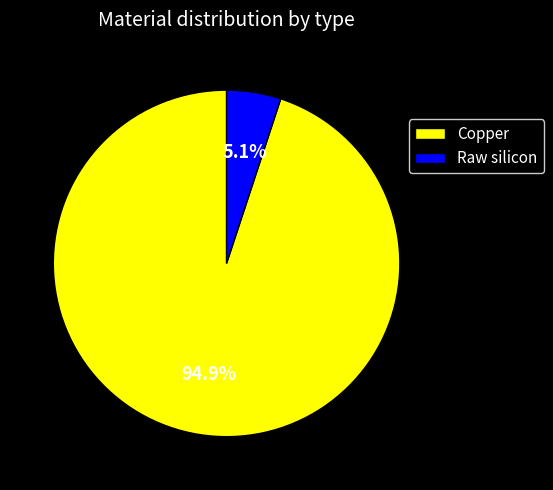

How many segments does this pie chart have?

2